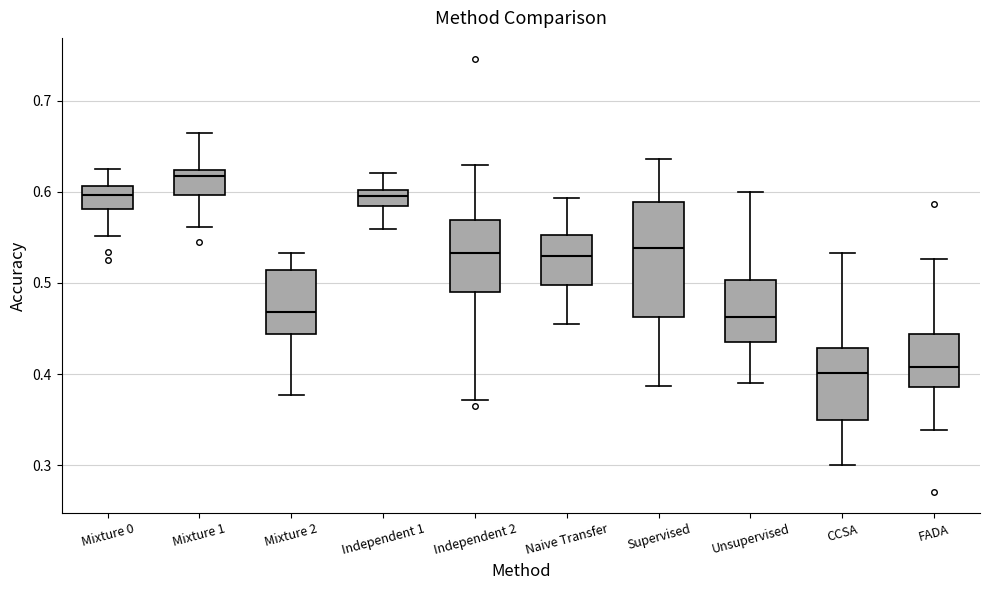

Reading left to right, read every box against the y-axis: the position of its median line, the range the box covers, and the ends of its whiskers. The values are not printed on the chart, so give them approximately, as read against the axis.

Mixture 0: median 0.60, box 0.58 to 0.61, whiskers 0.55 to 0.63
Mixture 1: median 0.62 (just below the box's upper edge), box 0.60 to 0.62, whiskers 0.56 to 0.66
Mixture 2: median 0.47, box 0.44 to 0.51, whiskers 0.38 to 0.53
Independent 1: median 0.60 (inside the box), box 0.58 to 0.60, whiskers 0.56 to 0.62
Independent 2: median 0.53, box 0.49 to 0.57, whiskers 0.37 to 0.63
Naive Transfer: median 0.53, box 0.50 to 0.55, whiskers 0.45 to 0.59
Supervised: median 0.54, box 0.46 to 0.59, whiskers 0.39 to 0.64
Unsupervised: median 0.46, box 0.43 to 0.50, whiskers 0.39 to 0.60
CCSA: median 0.40, box 0.35 to 0.43, whiskers 0.30 to 0.53
FADA: median 0.41, box 0.39 to 0.44, whiskers 0.34 to 0.53